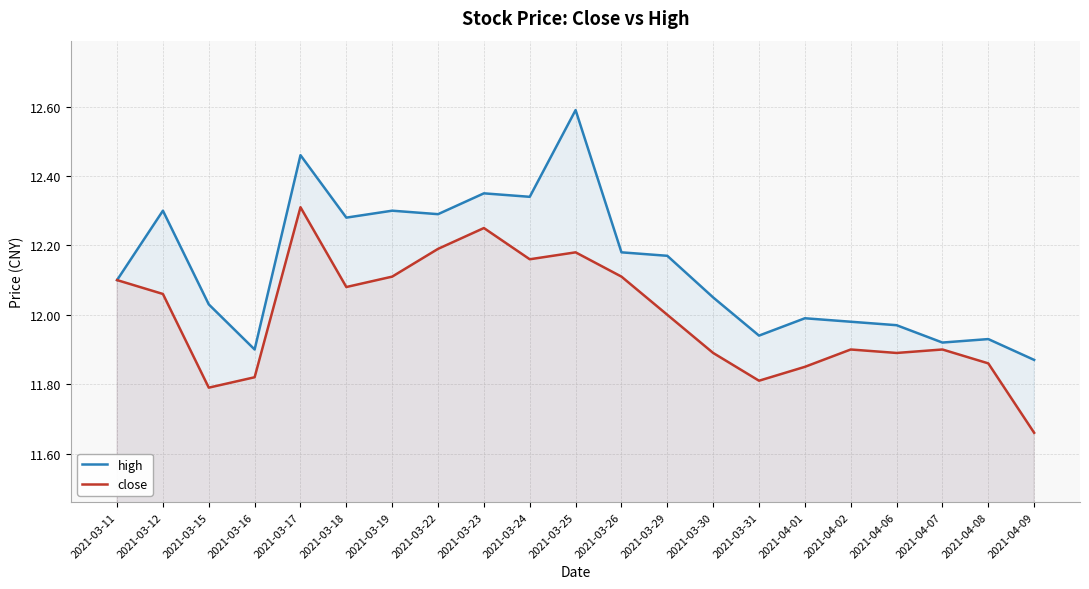

At which label does close reach its minimum?

2021-04-09